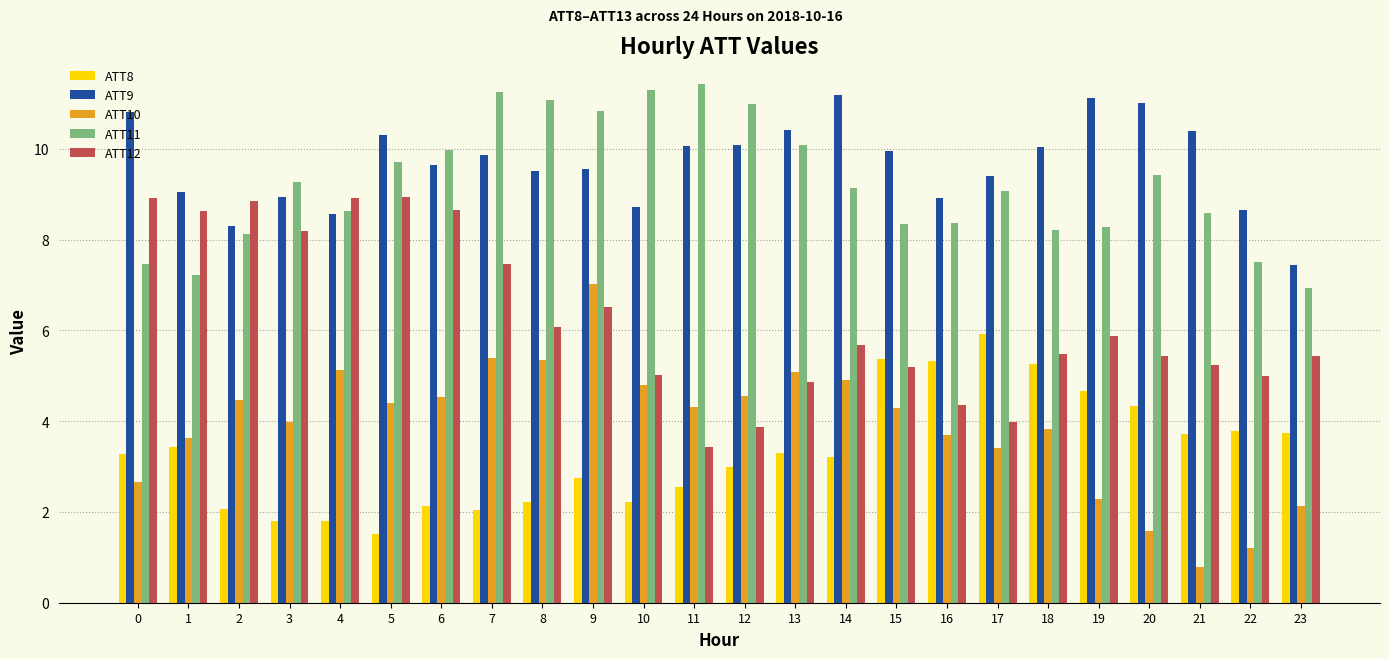

What is the maximum value shown in the chart?

11.4